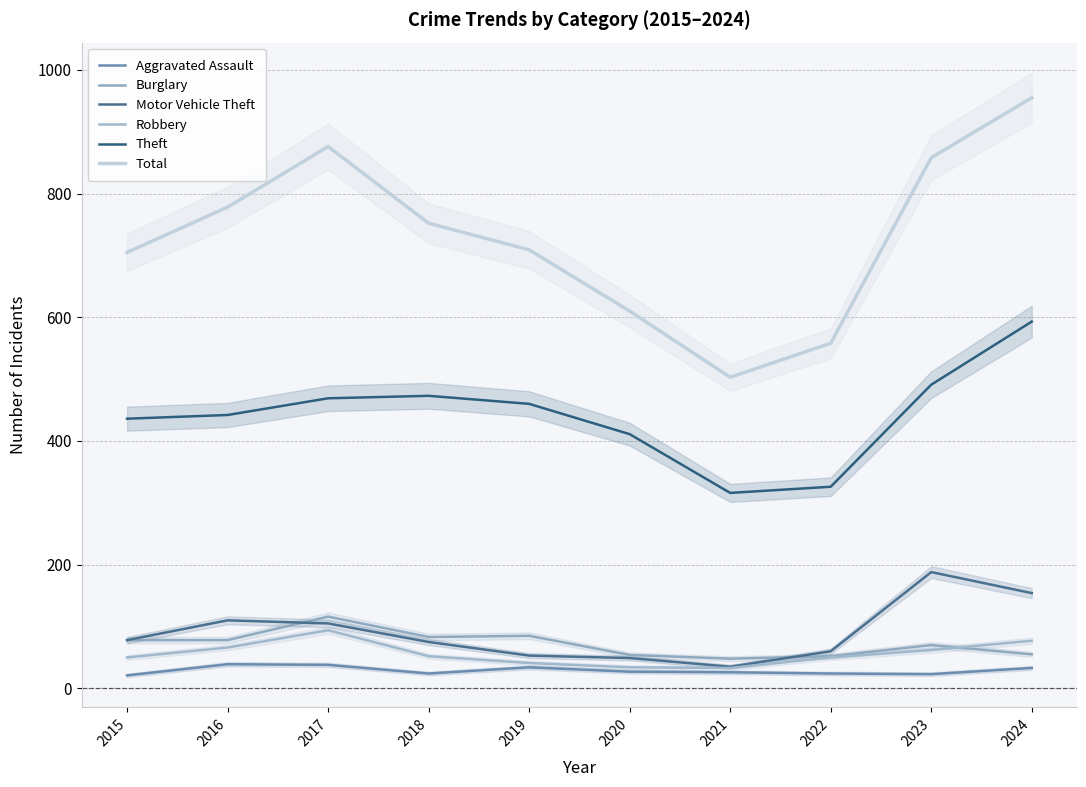

Is it true that Burglary equals 78 at 2016?

True